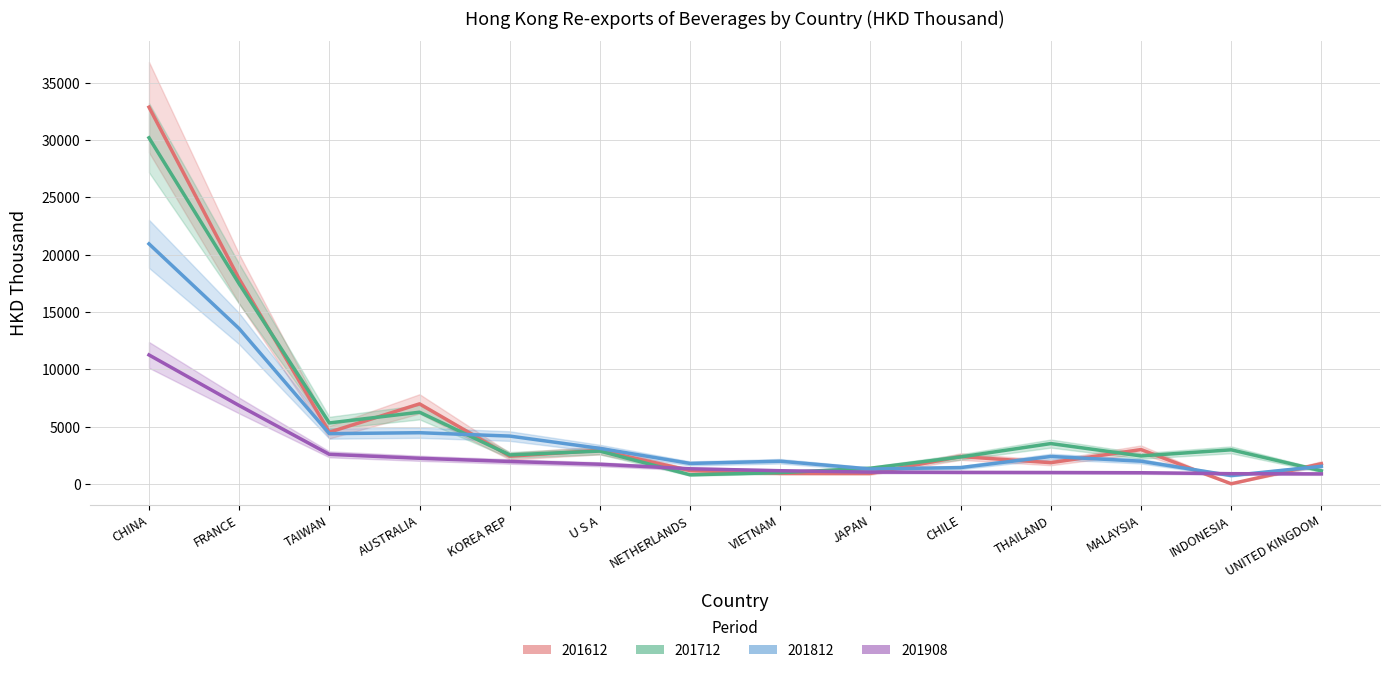

What is the difference between the maximum and minimum values in the 201908 series?

10368.7